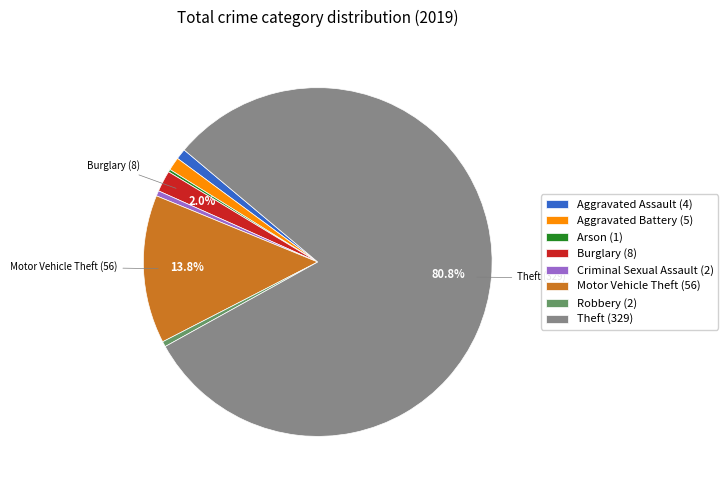

Which slice is the largest?

Theft